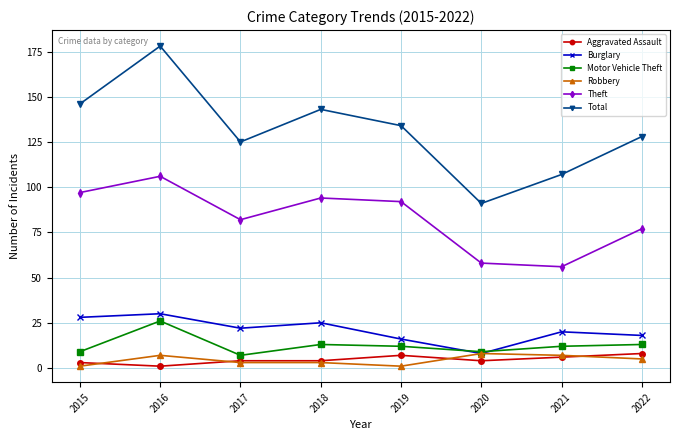

What is the greatest value displayed?

178